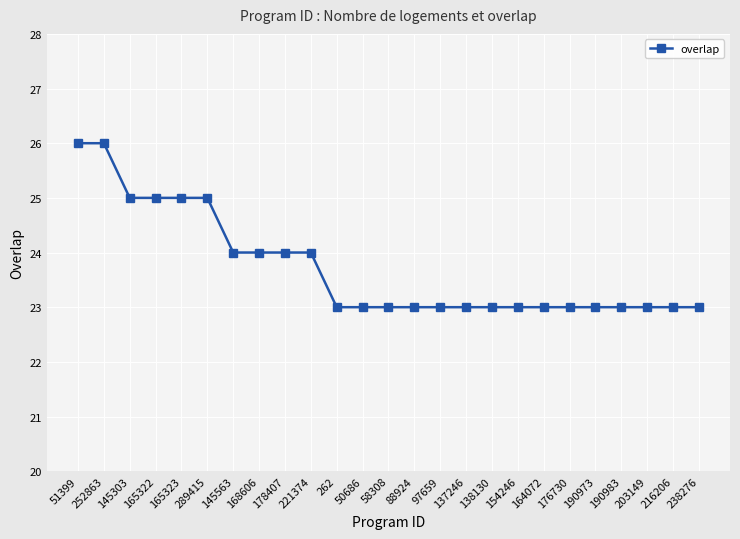

True or false: the data shows 10 at 168606.

False